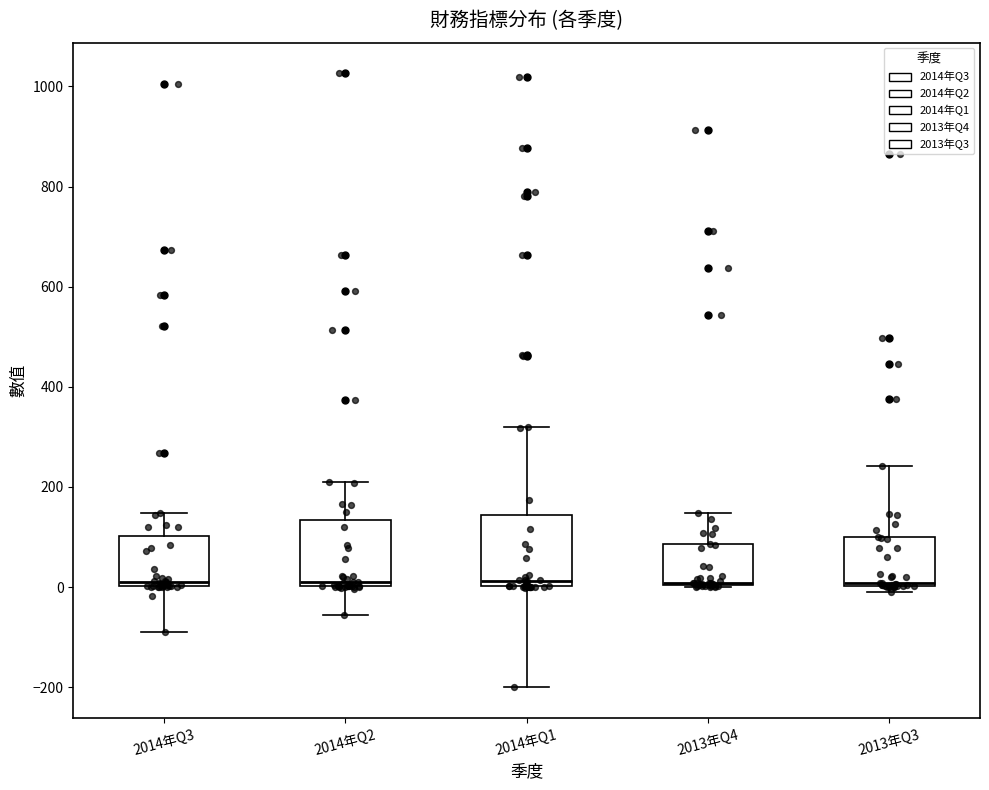

Reading left to right, transcribe this box plot: for each box, give where its median line is, the range the box spans, and where its two whiskers end, as read against the y-axis. The values are not printed on the chart, so give them approximately, as read against the axis.

2014年Q3: median 20, box 0 to 100, whiskers -80 to 140
2014年Q2: median 20, box 0 to 140, whiskers -60 to 220
2014年Q1: median 20, box 0 to 140, whiskers -200 to 320
2013年Q4: median 0, box 0 to 80, whiskers 0 to 140
2013年Q3: median 0 (just above the box's lower edge), box 0 to 100, whiskers 0 (just below the box's lower edge) to 240